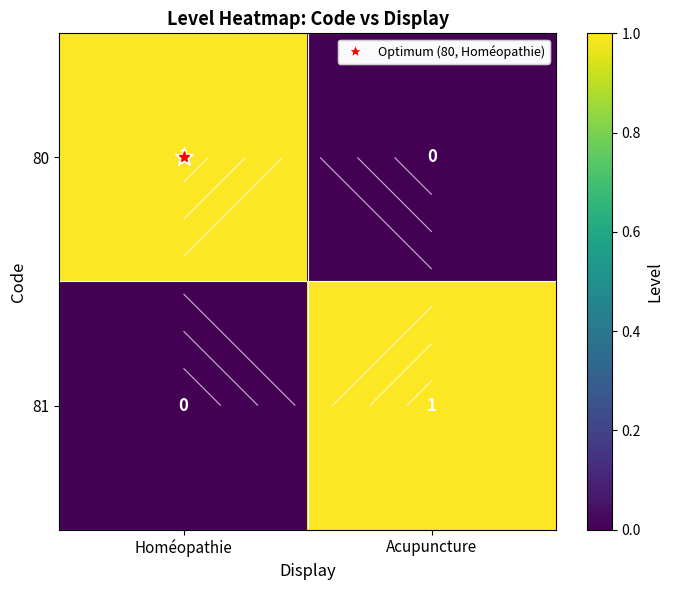

Count the number of categories in the chart.

2